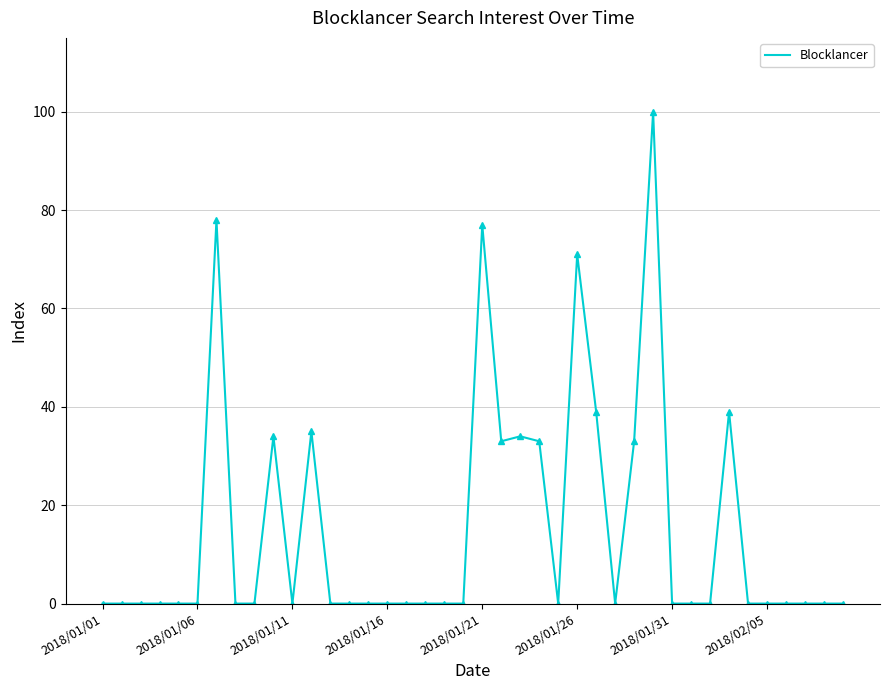

What is the sum of all values?

606